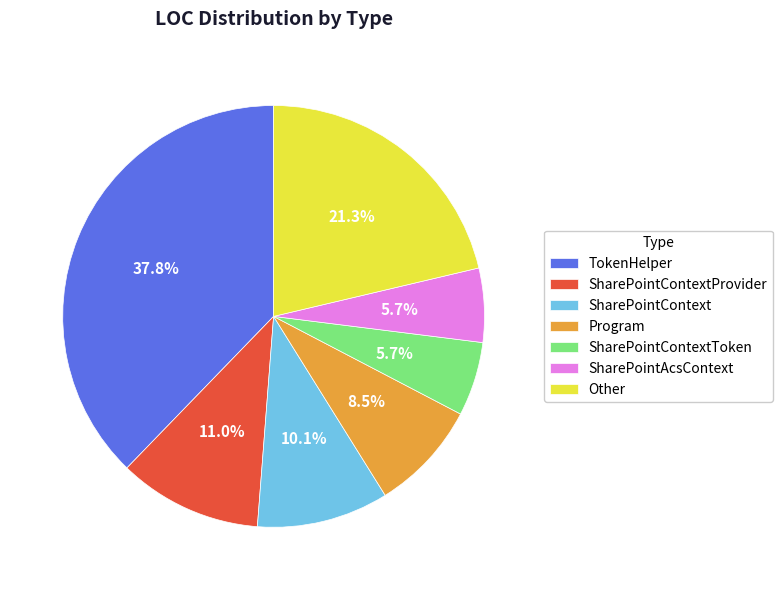

Is the sum of Program and SharePointContextToken greater than half?

No